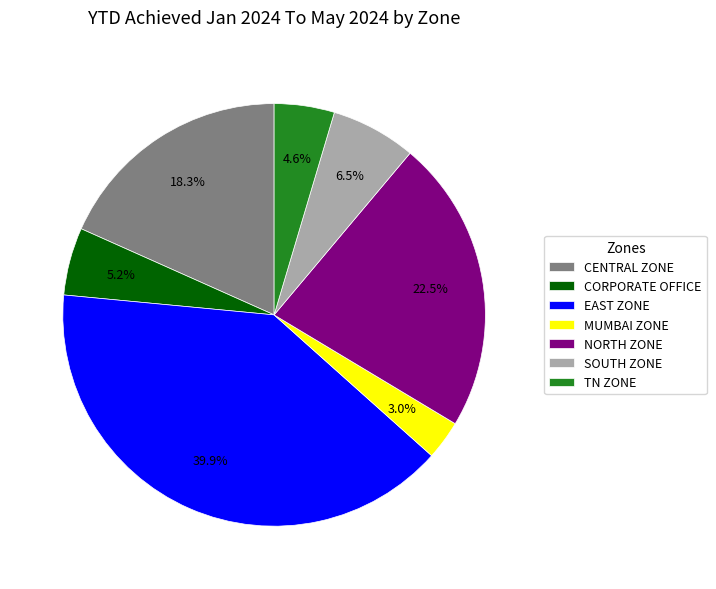

Is it true that EAST ZONE is 40% of the pie?

True